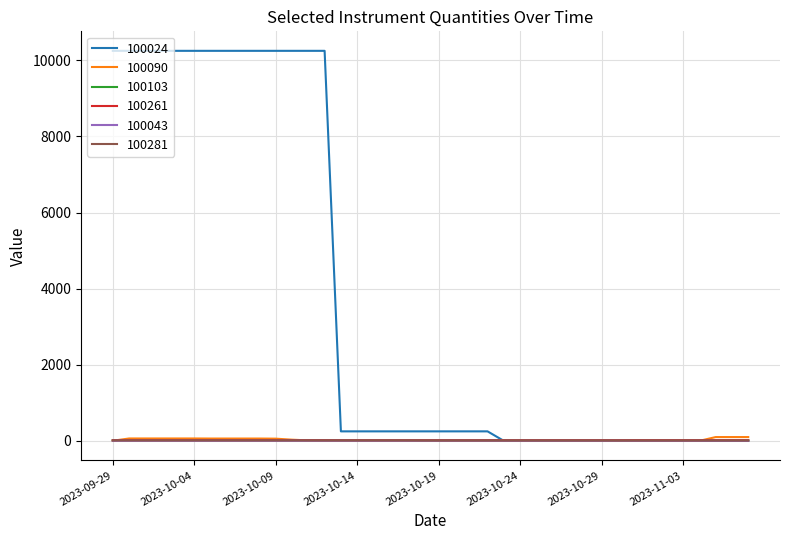

Which series has the widest spread of values?

100024